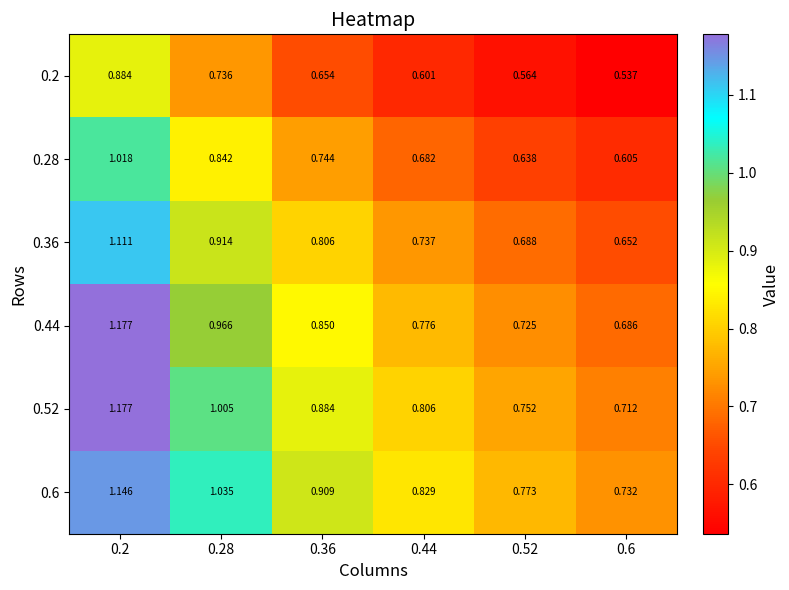

At which category is the sum across all series the highest?

0.2